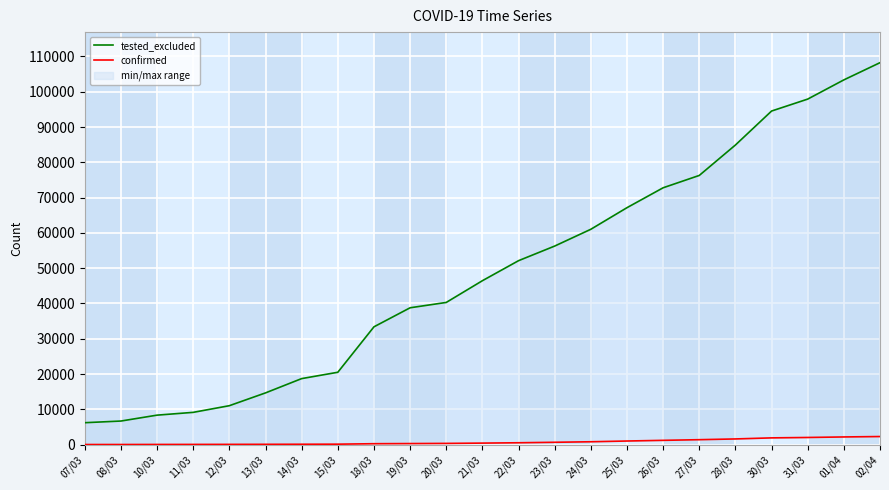

What is the difference between the maximum and minimum values in the tested_excluded series?

102022